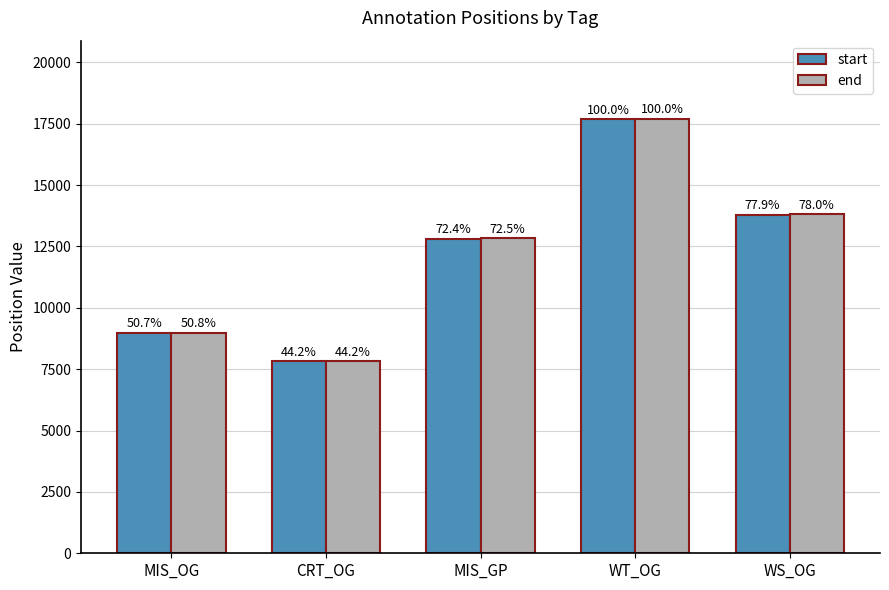

What are all the series names shown in the legend?

start, end